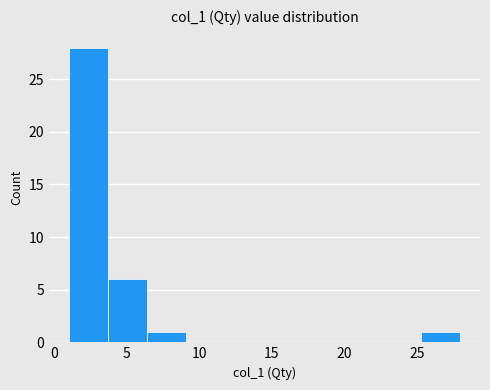

Reading left to right, list every bar in this chart as the range it spans on the x-axis followed by its height. Neither the bar edges nor the heights are printed on the chart, so give them approximately, as read against the axes.

1.0 to 3.7: 28
3.7 to 6.4: 6
6.4 to 9.1: 1
9.1 to 11.8: 0
11.8 to 14.5: 0
14.5 to 17.2: 0
17.2 to 19.9: 0
19.9 to 22.6: 0
22.6 to 25.3: 0
25.3 to 28.0: 1